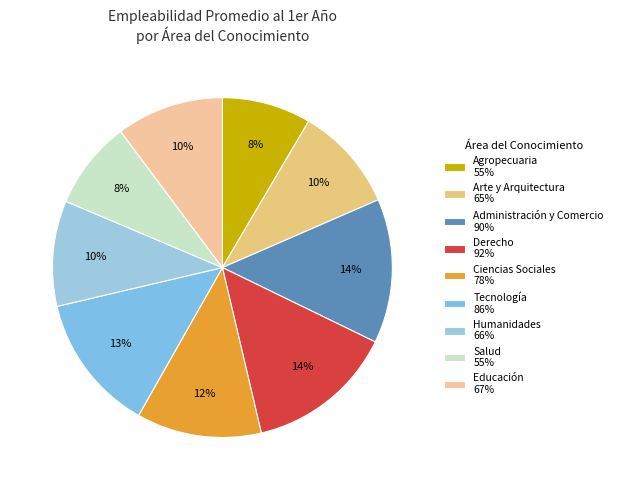

Is there a majority slice in this chart?

No